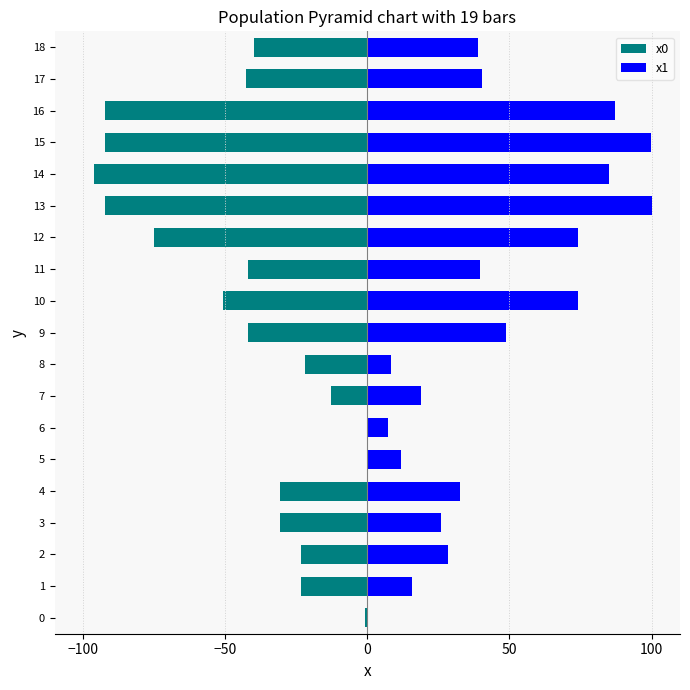

What are all the series names shown in the legend?

x0, x1